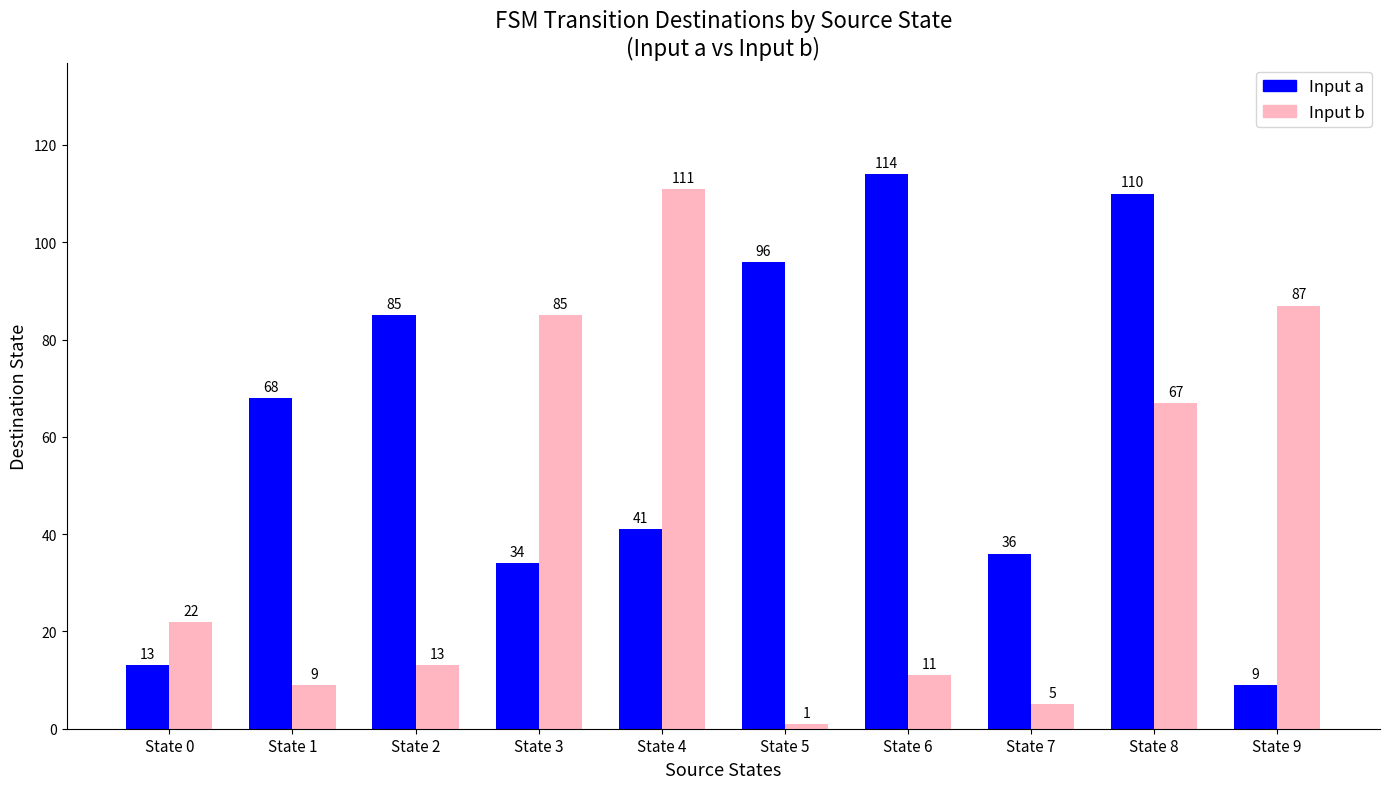

Reading right to left, list all the values displayed in this chart.

Input a: State 9=9	State 8=110	State 7=36	State 6=114	State 5=96	State 4=41	State 3=34	State 2=85	State 1=68	State 0=13
Input b: State 9=87	State 8=67	State 7=5	State 6=11	State 5=1	State 4=111	State 3=85	State 2=13	State 1=9	State 0=22